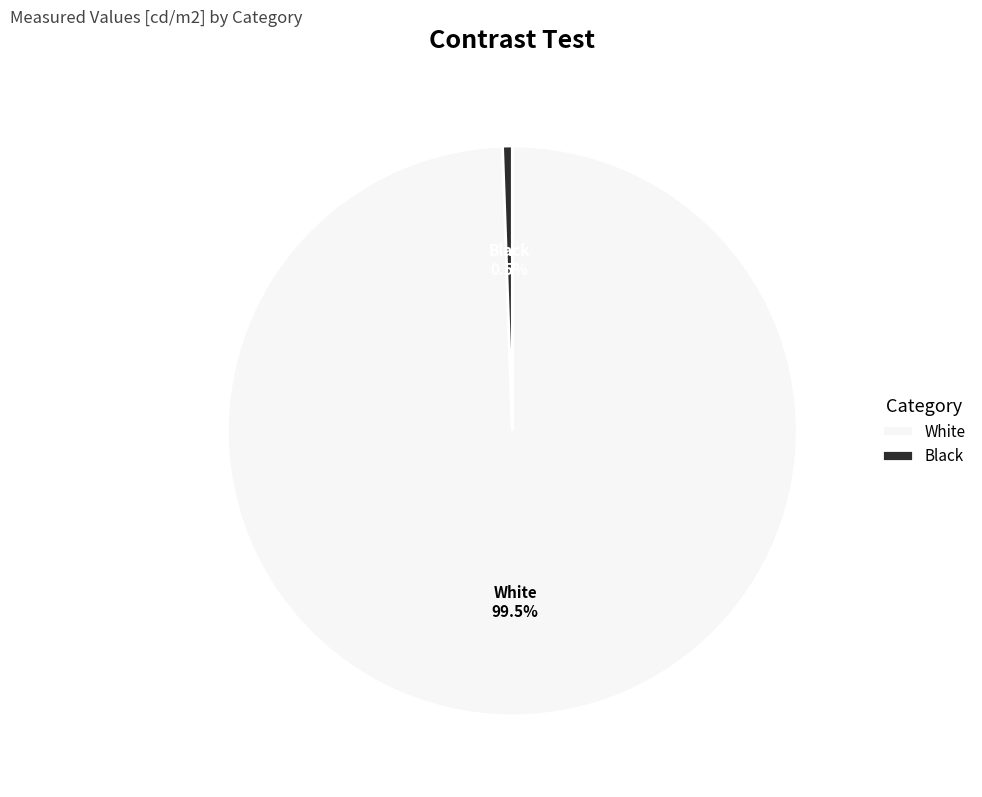

Which has a higher value, White or Black?

White